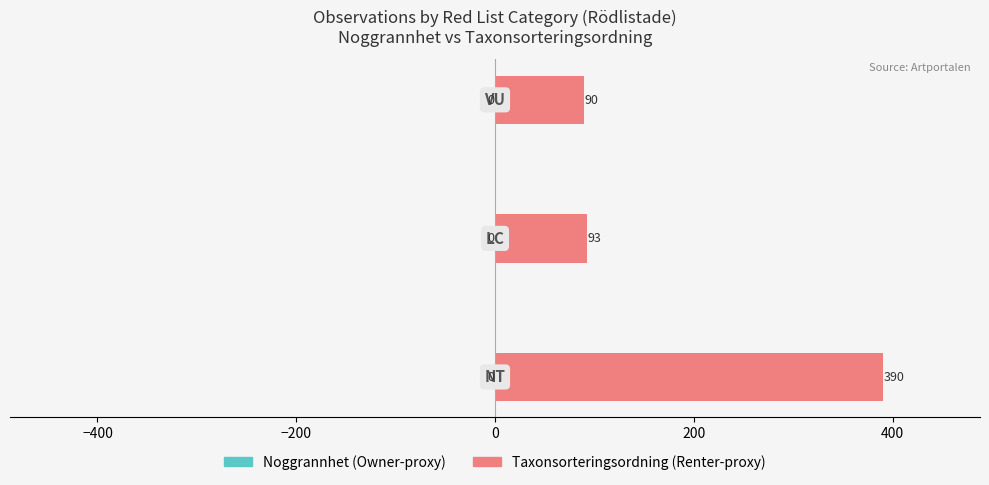

What is the value of the TaxonSortering (Renter-proxy) bar at the 3rd from the left?

89.7